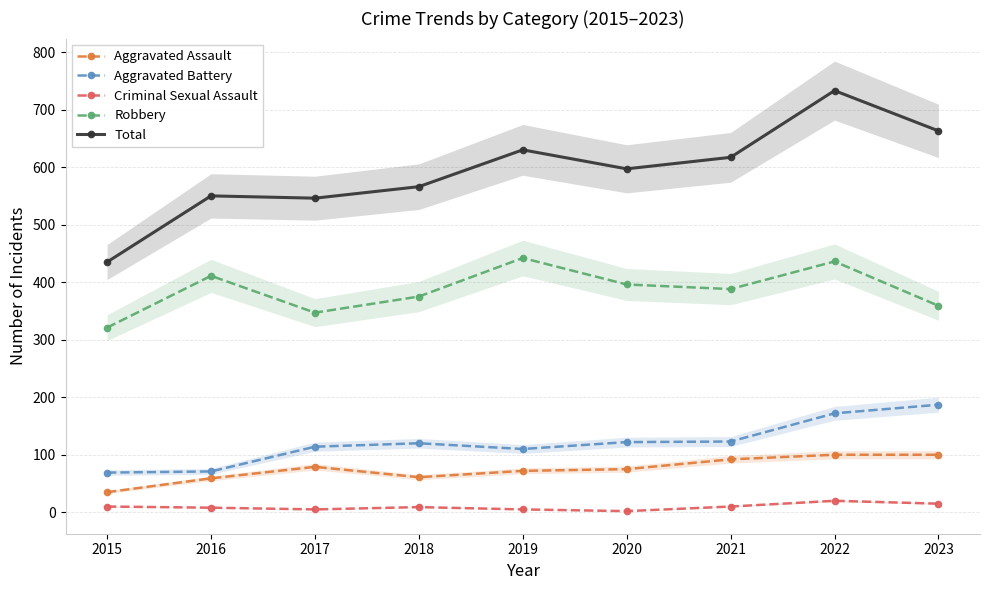

Is the value of Robbery at 2016 greater than the value of Aggravated Battery at 2015?

Yes